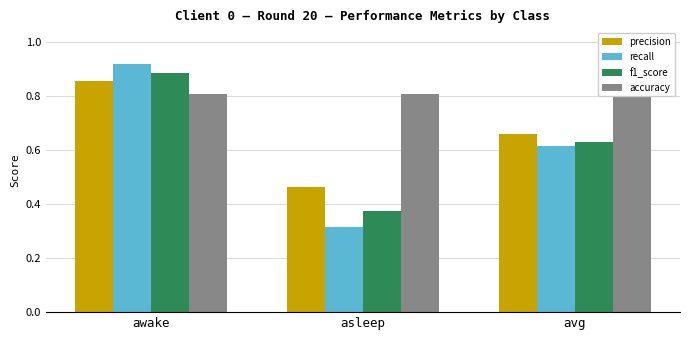

The precision series shows 0.7 at avg. True or false?

True